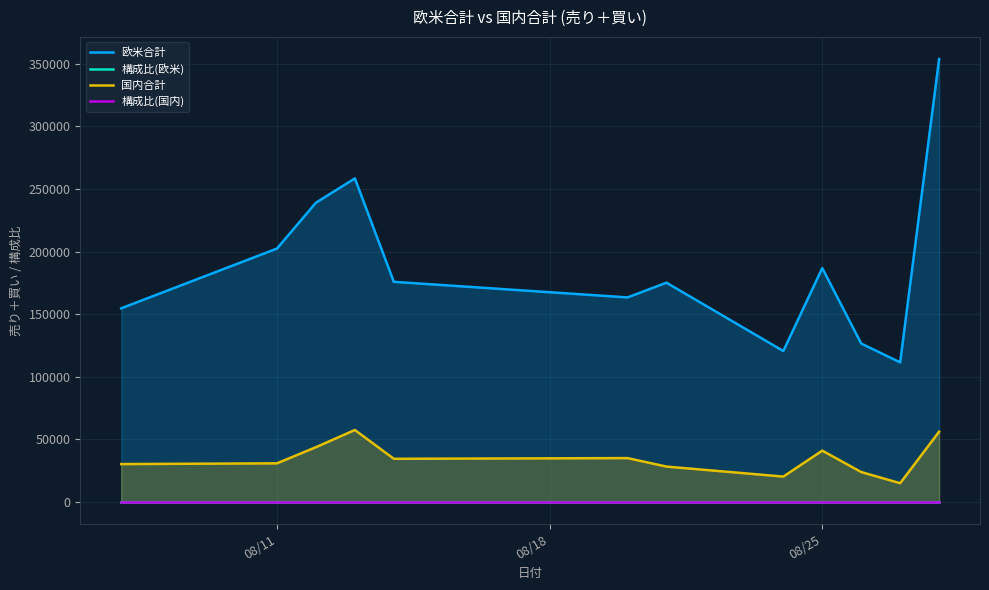

Which series has the largest range (max minus min)?

欧米合計